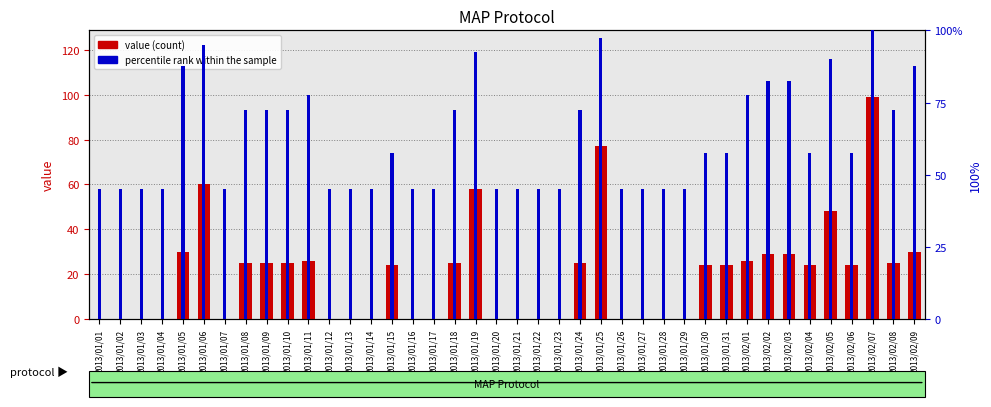

Which label corresponds to the largest value in the chart?

2013/02/07